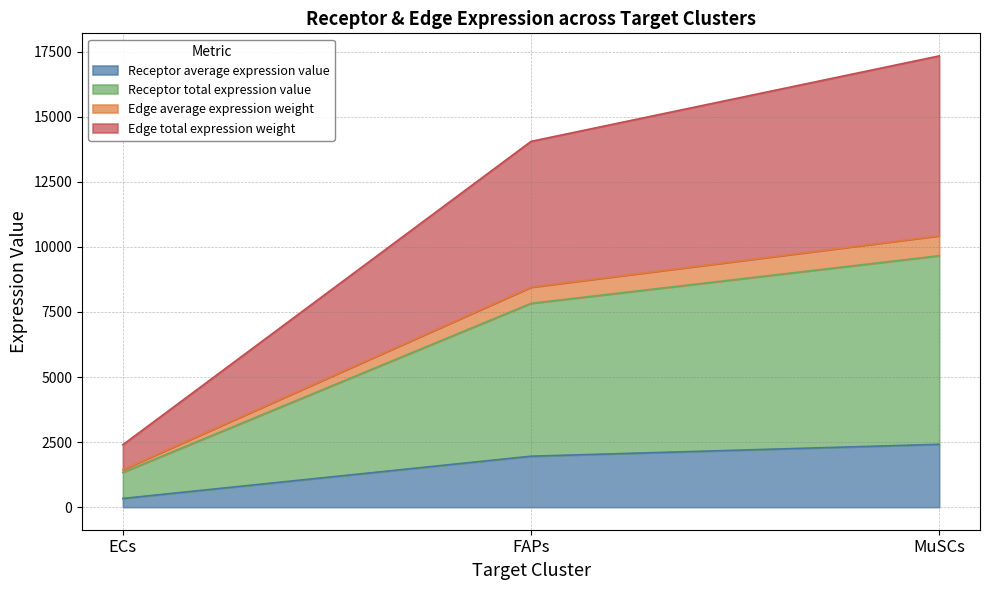

What position from the right is FAPs?

2